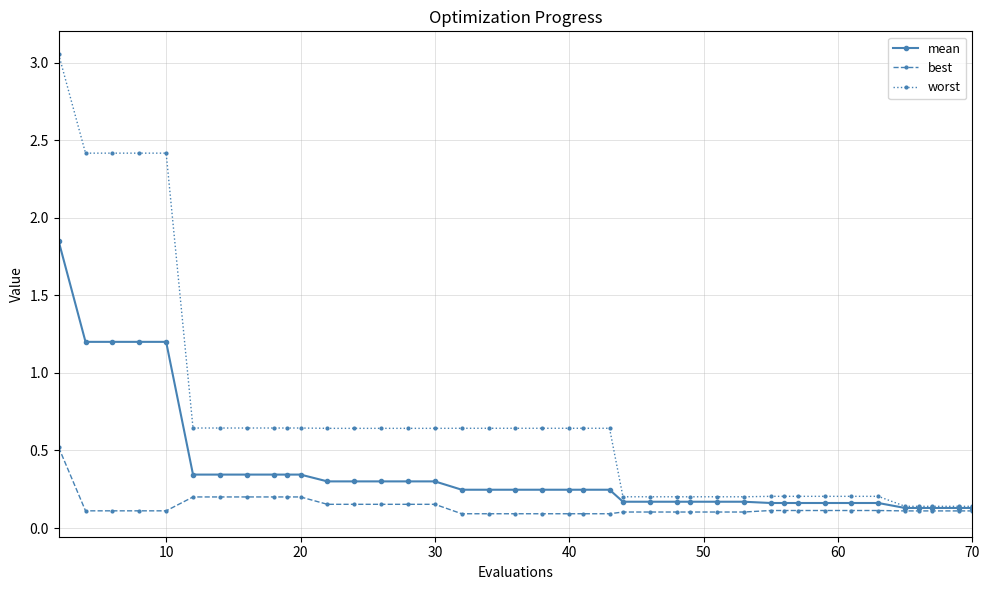

Rank the series by their average value, from highest to lowest.

worst, mean, best